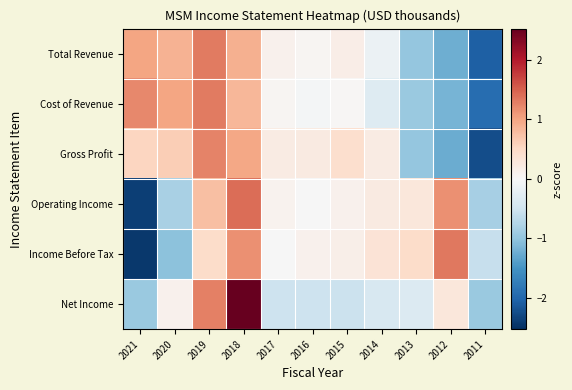

Between 2015 and 2012, which is larger?

2015